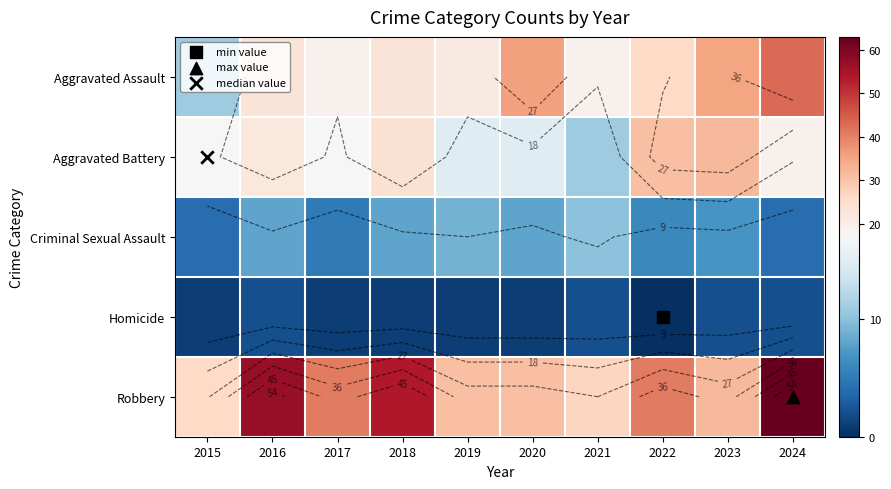

The Aggravated Battery series shows 9 at 2019. True or false?

False